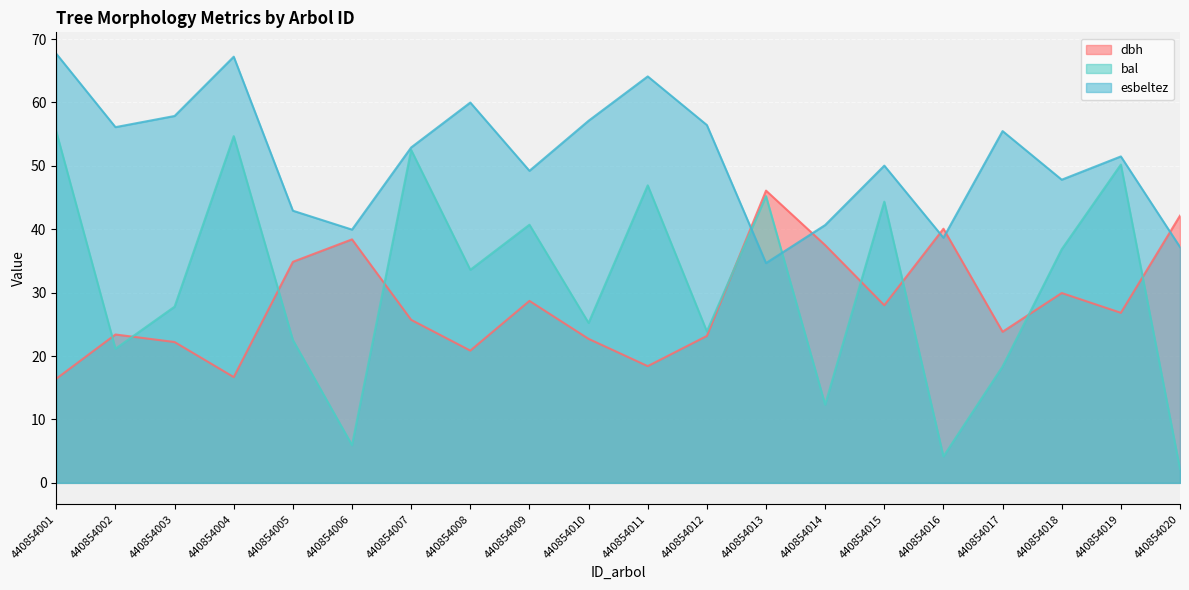

Which category has the highest value in the esbeltez series?

440854001